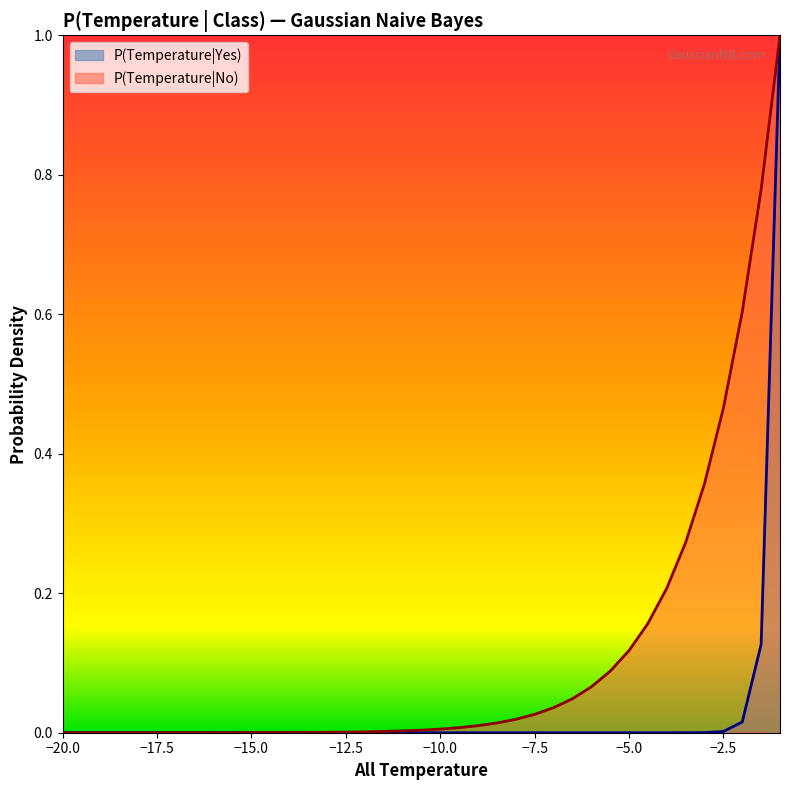

List the series in order of their overall mean, highest first.

P(Temperature|No), P(Temperature|Yes)